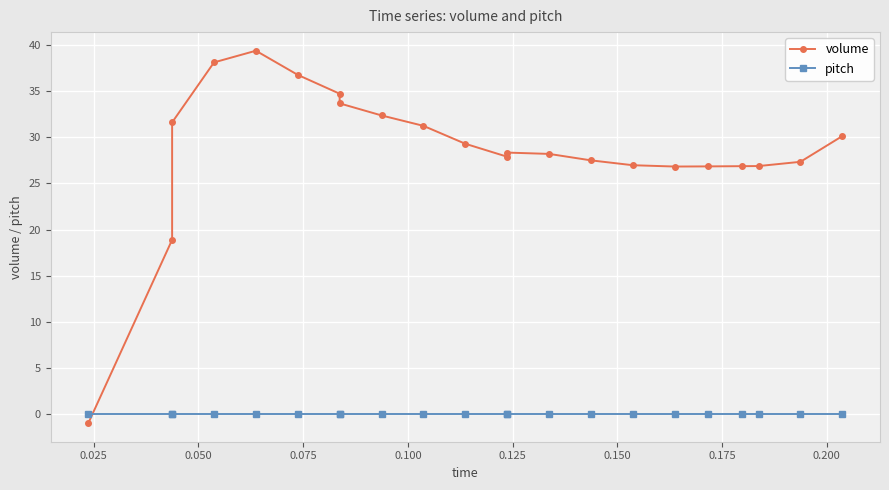

What is the greatest value displayed?

39.4